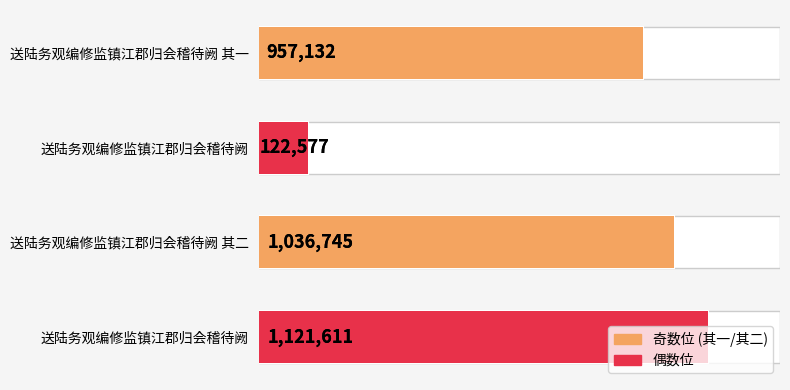

True or false: the data shows 957132 at 送陆务观编修监镇江郡归会稽待阙 其一.

True